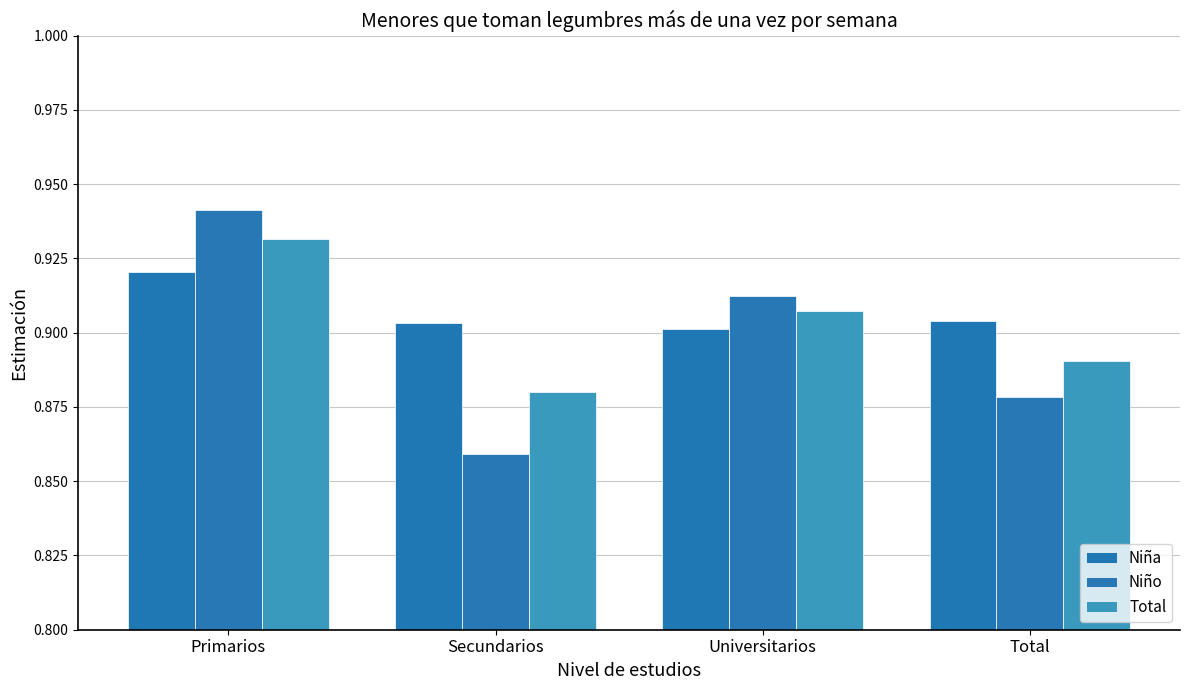

What is the sum of the Niño values at Secundarios and Primarios?

1.8